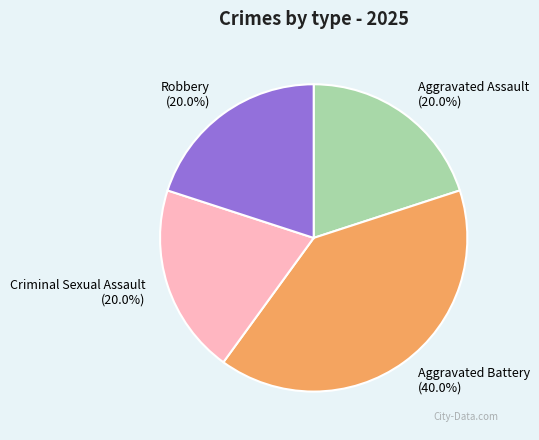

Is it true that Robbery is 20% of the pie?

True